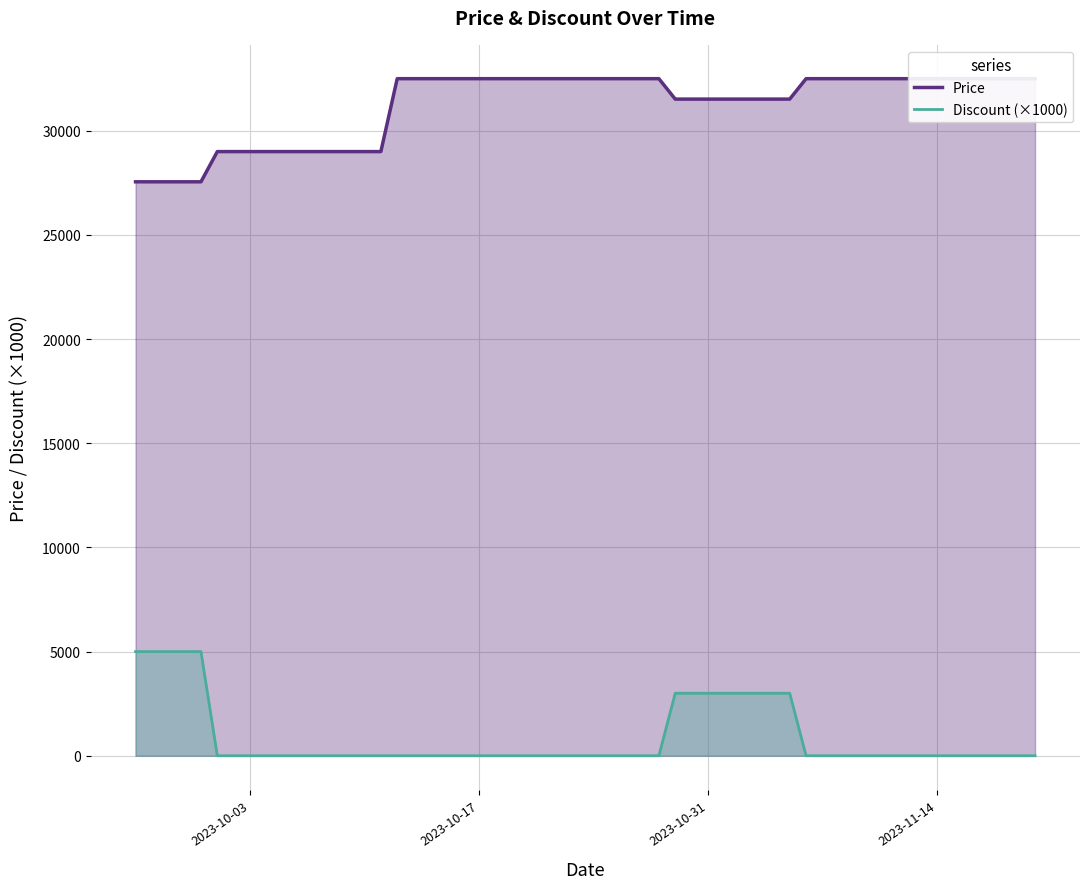

What is the sum of all Discount (×1000) values?

36000